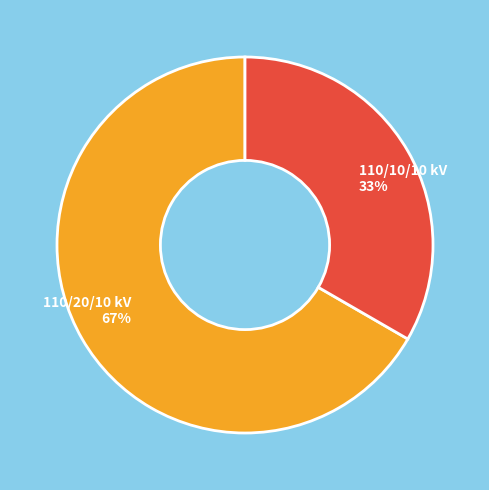

True or false: 110/10/10 kV accounts for 33% of the total.

True